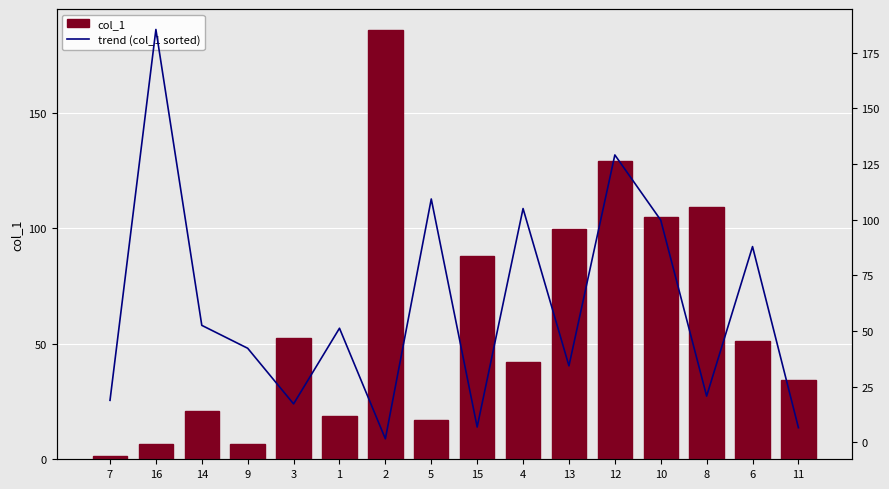

What are all the series names shown in the legend?

col_1, trend (col_1 sorted)